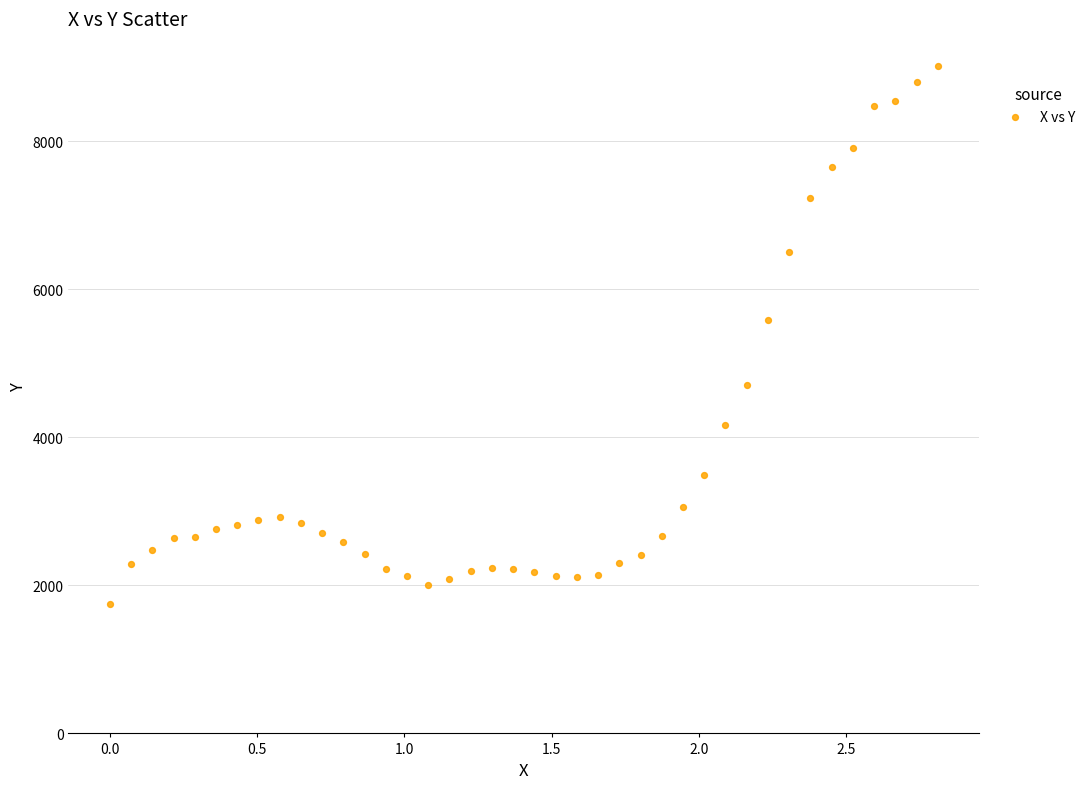

What Y value in the scatter plot is closest to 5384?

5590.5